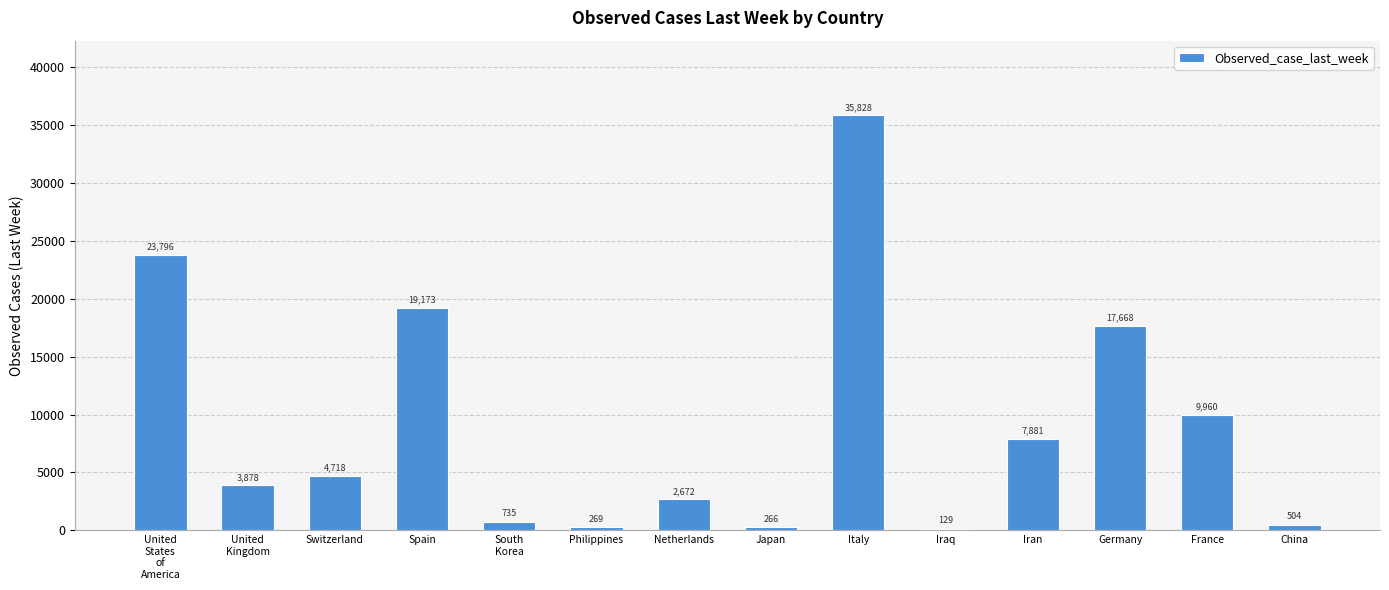

Which category has the highest value across all series?

Italy